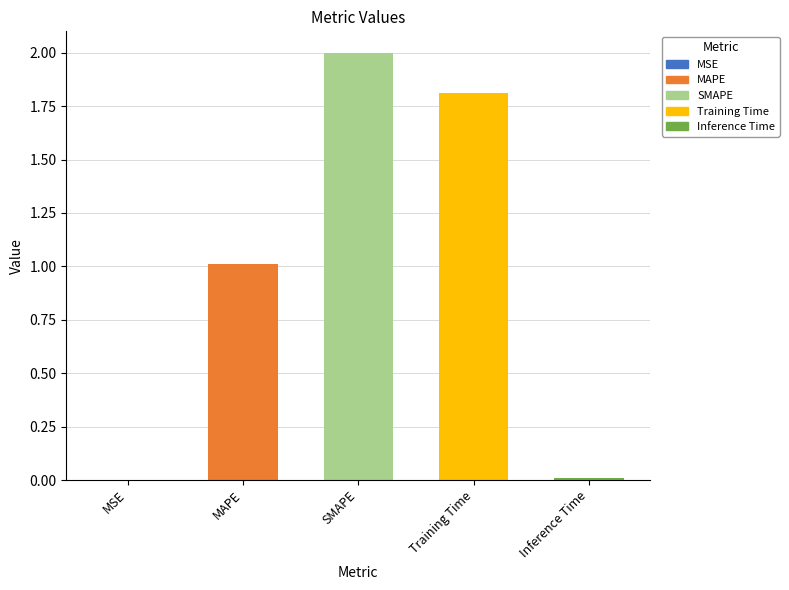

Which category has the lowest value across all series?

MSE